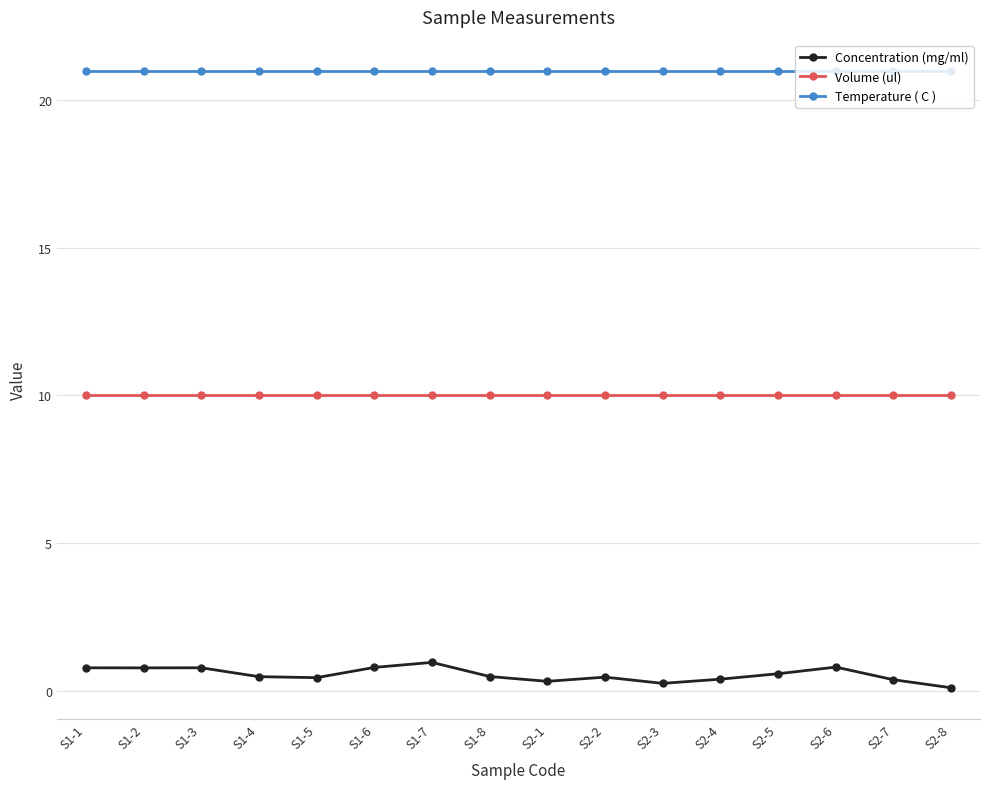

What is the average value of the Temperature ( C ) series?

21.0